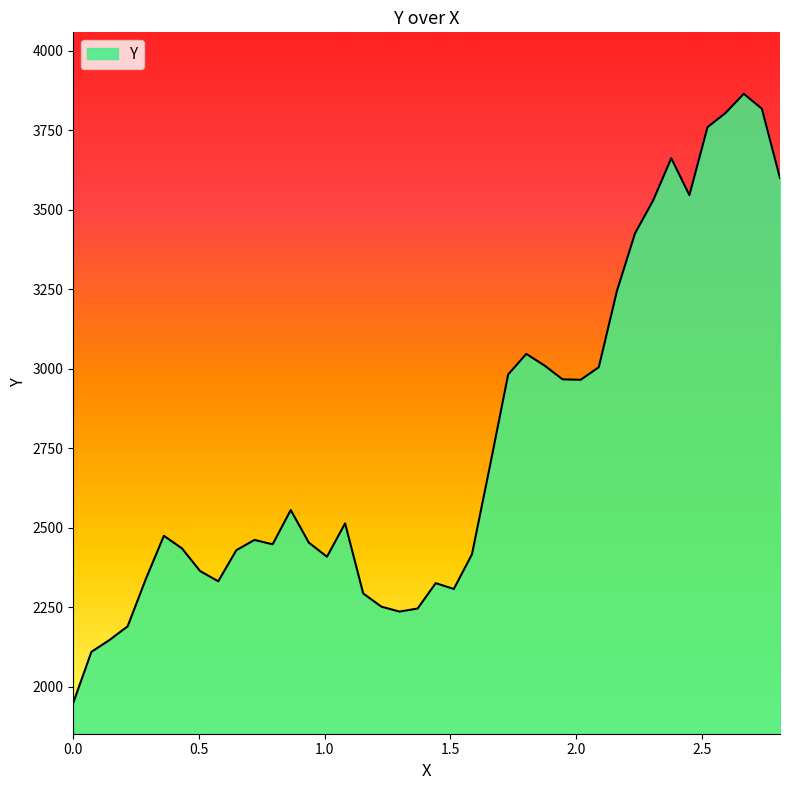

What is the difference between the maximum and minimum values?

1915.0